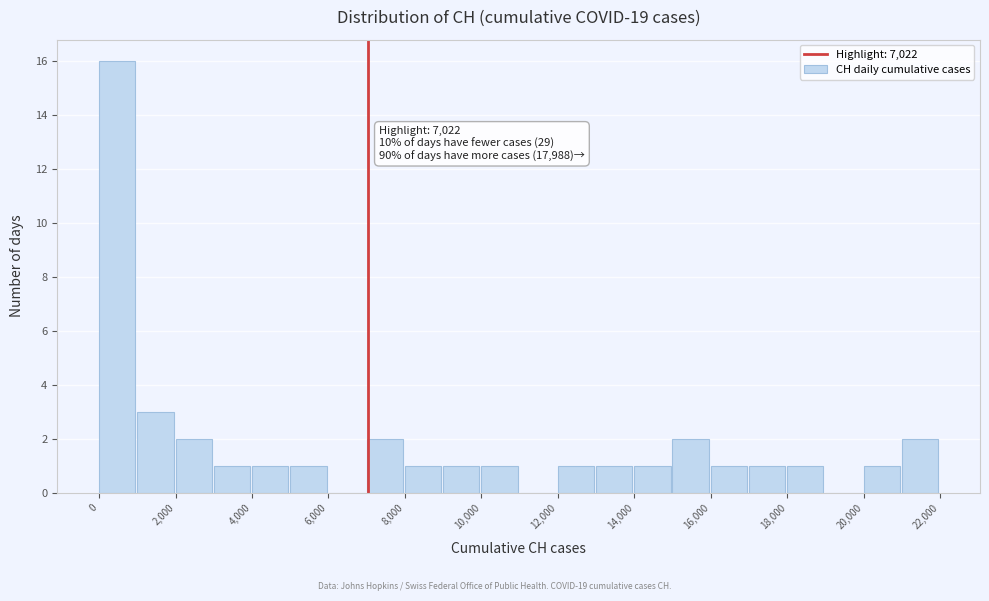

Which range on the x-axis has the tallest bar?

0 to 1000